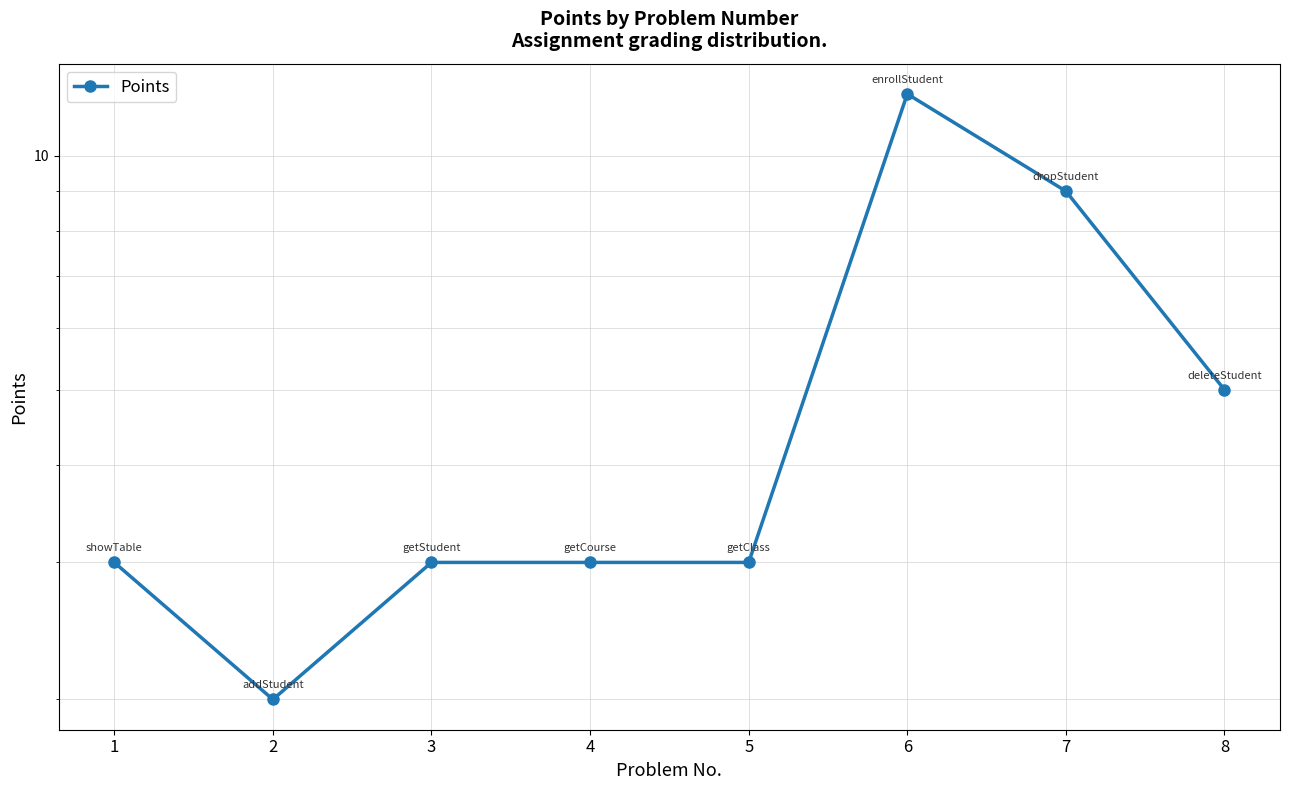

List the labels in order of value, largest first.

6, 7, 8, 1, 3, 4, 5, 2